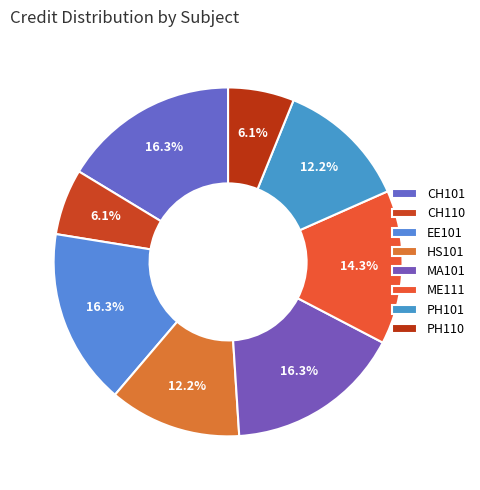

What is the total percentage of HS101 and PH101?

24.5%